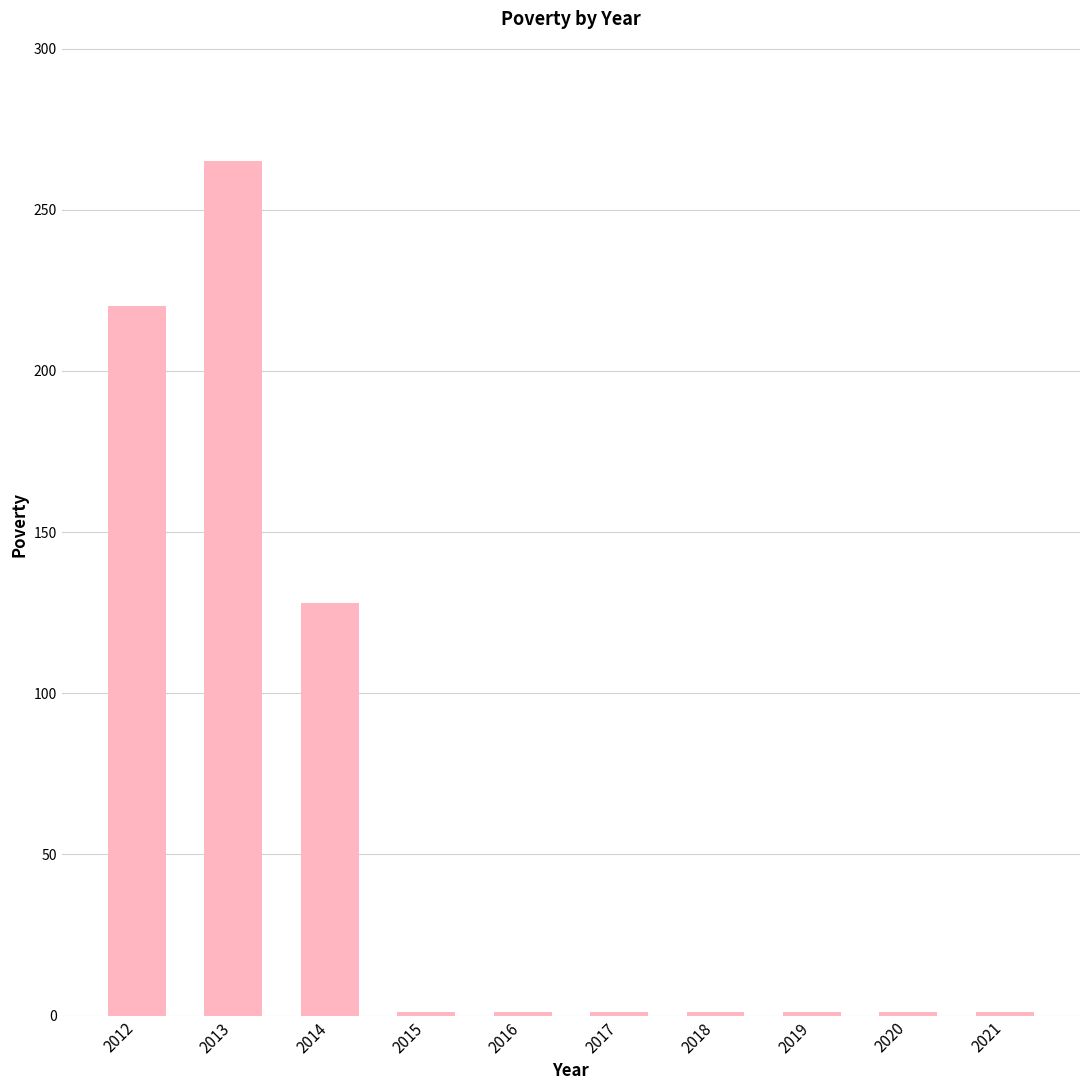

Between 2019 and 2013, which is larger?

2013